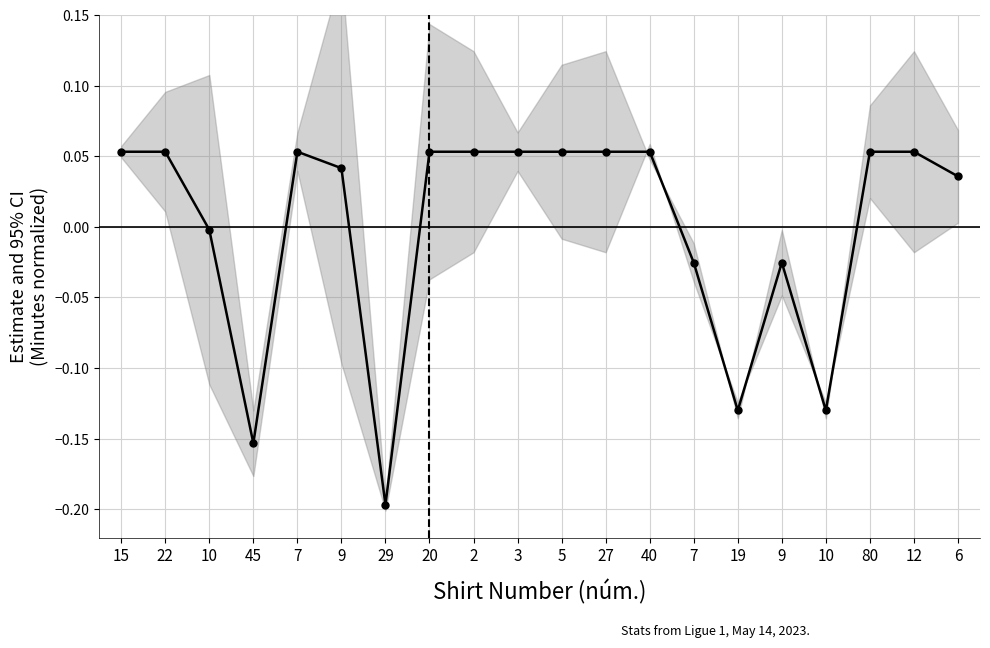

What is the maximum value shown in the chart?

0.1